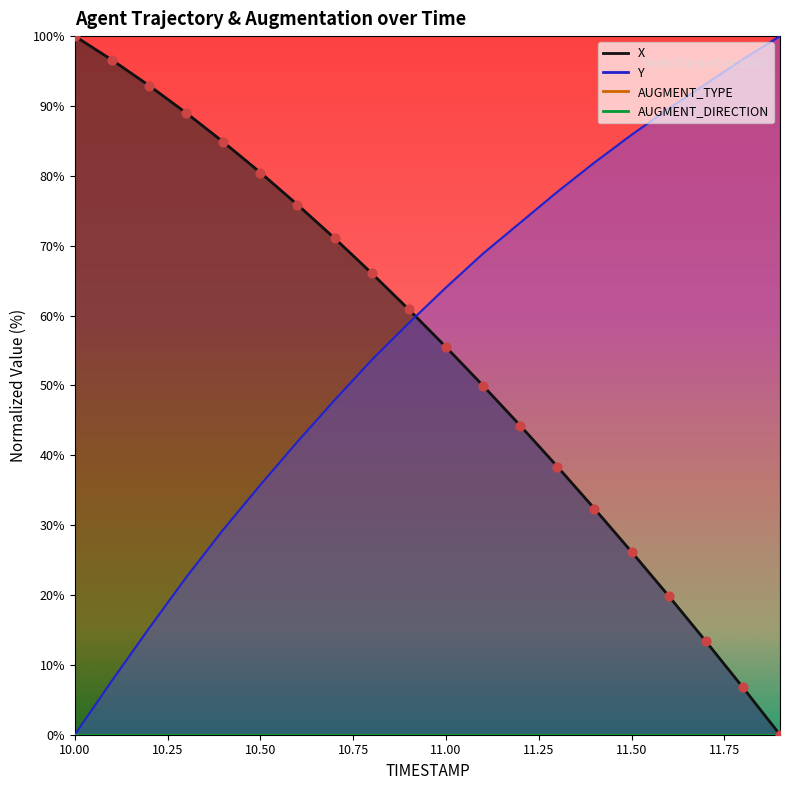

Which series has the largest Y range (max minus min)?

X